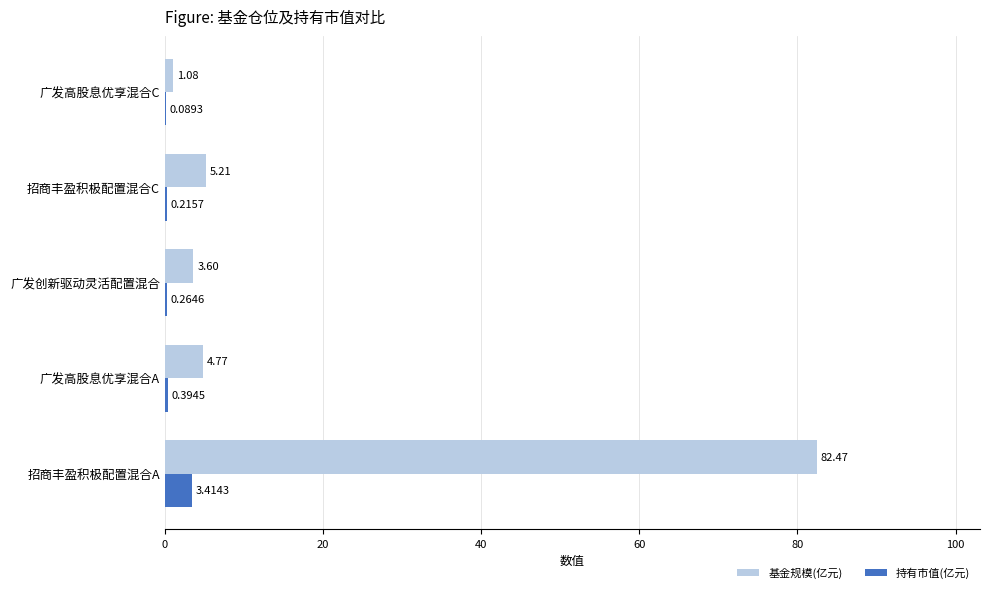

What is the sum of all 持有市值(亿元) values?

4.4